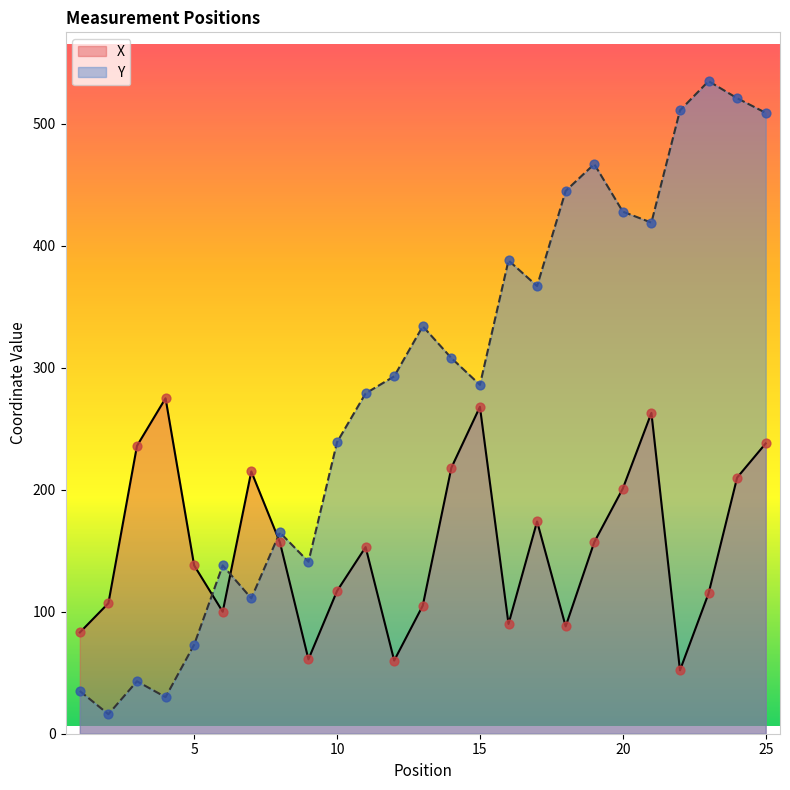

Which series has the largest total across all categories?

Y